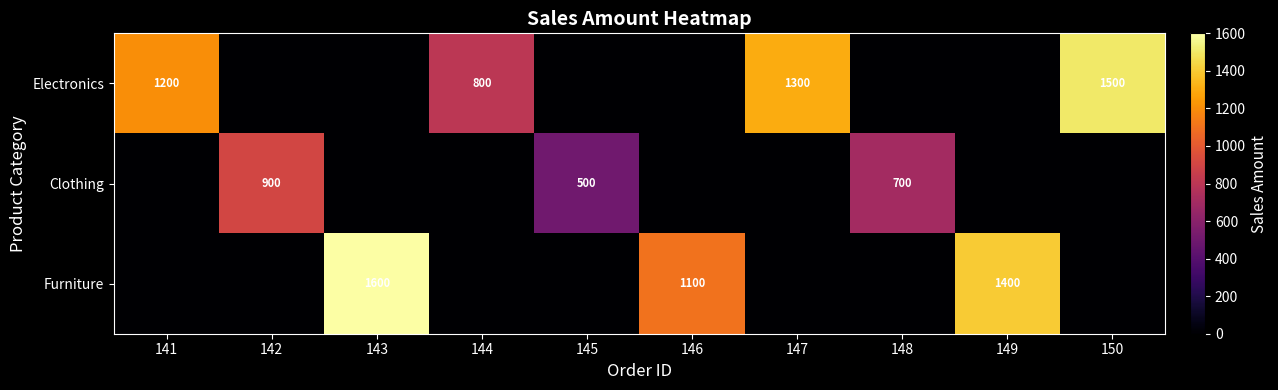

What is the sum of the Furniture values at 143 and 146?

2700